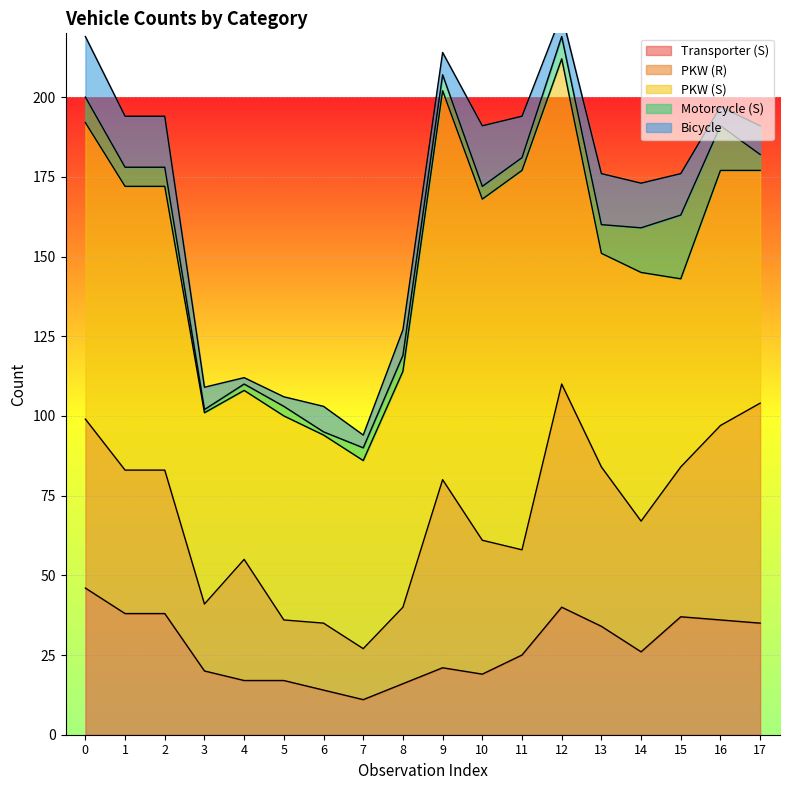

What is the value of the Bicycle point at the 16th from the left?

13